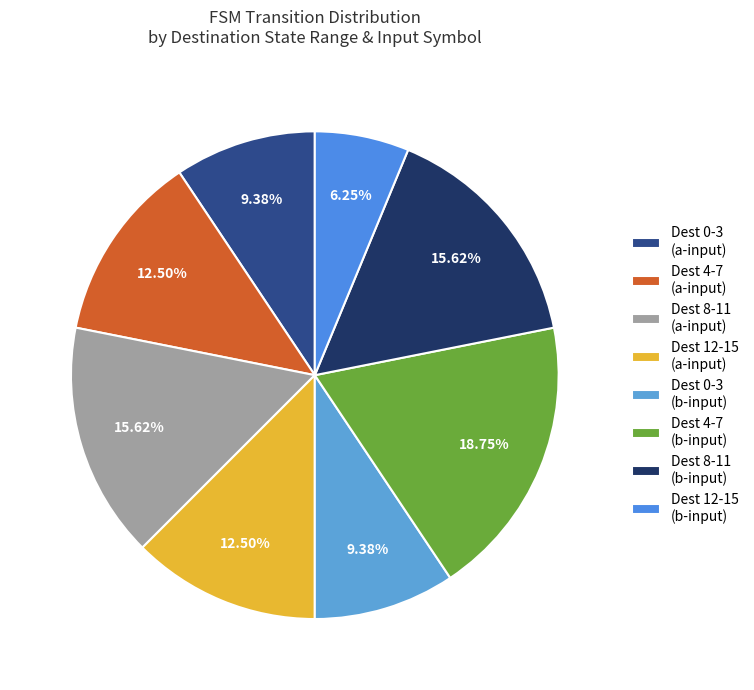

Which slice is the smallest?

Dest 12-15 (b-input)